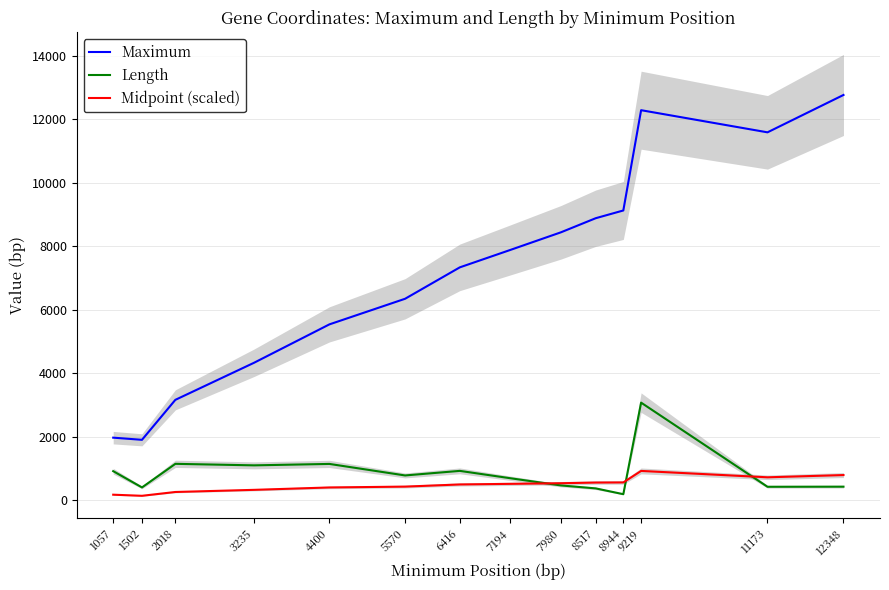

Which series ends up on top after the final intersection of Length and Midpoint (scaled)?

Midpoint (scaled)